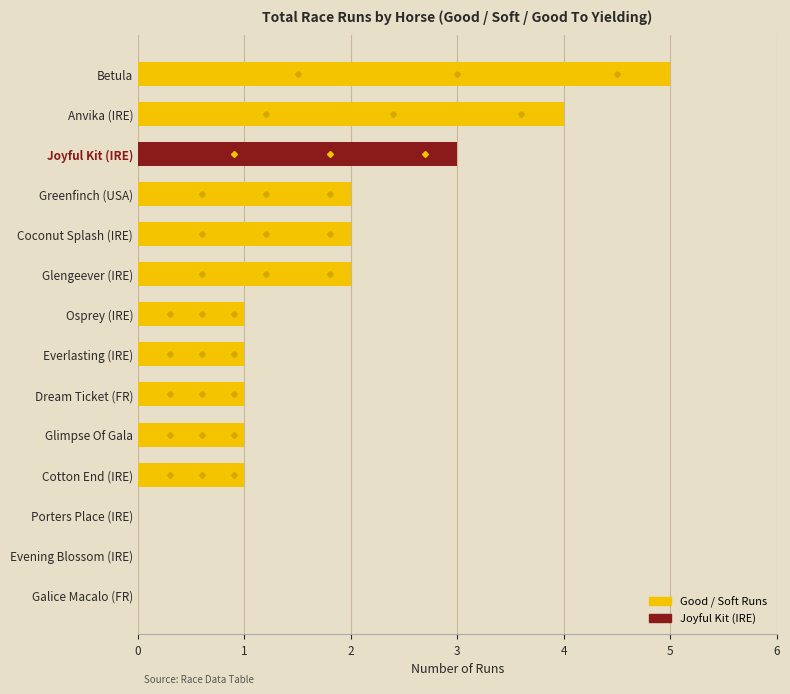

What is the maximum value shown in the chart?

5